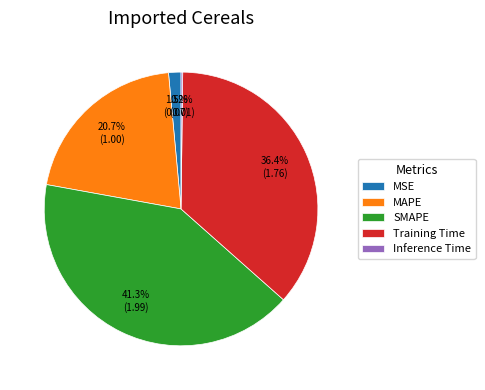

Which has a higher value, MSE or Training Time?

Training Time